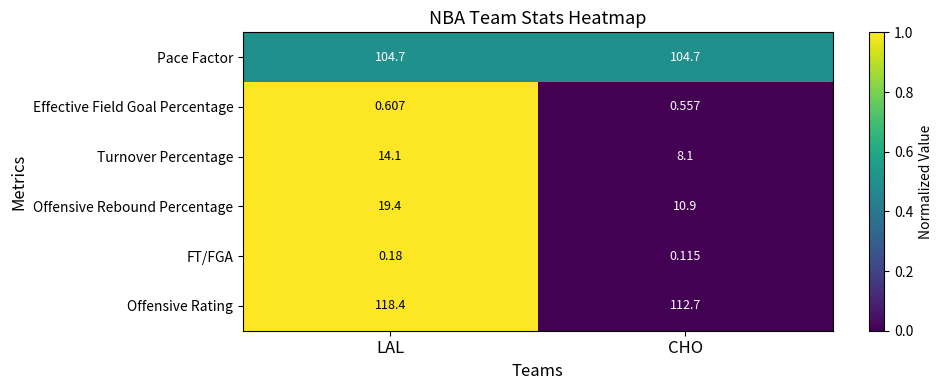

Which series has the widest spread of values?

Offensive Rebound Percentage